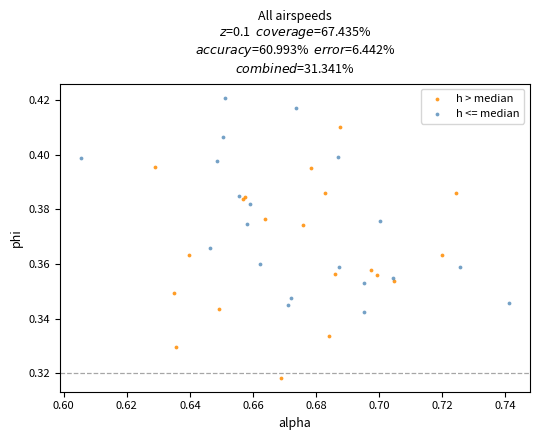

Which series contains the highest Y value?

h <= median